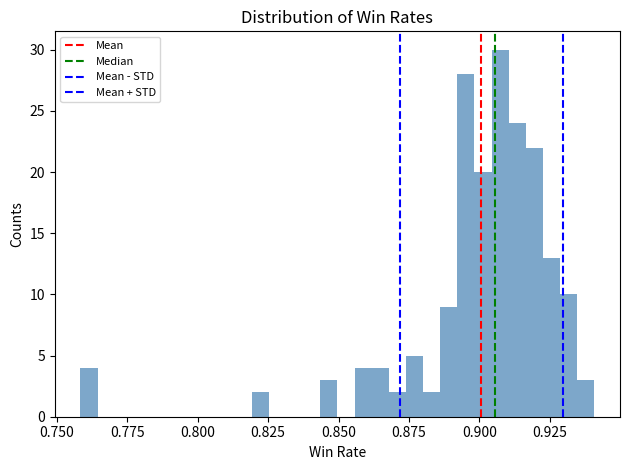

Around what value on the x-axis is the tallest bar? Give the approximate position of its centre, as read against the axis.

0.905